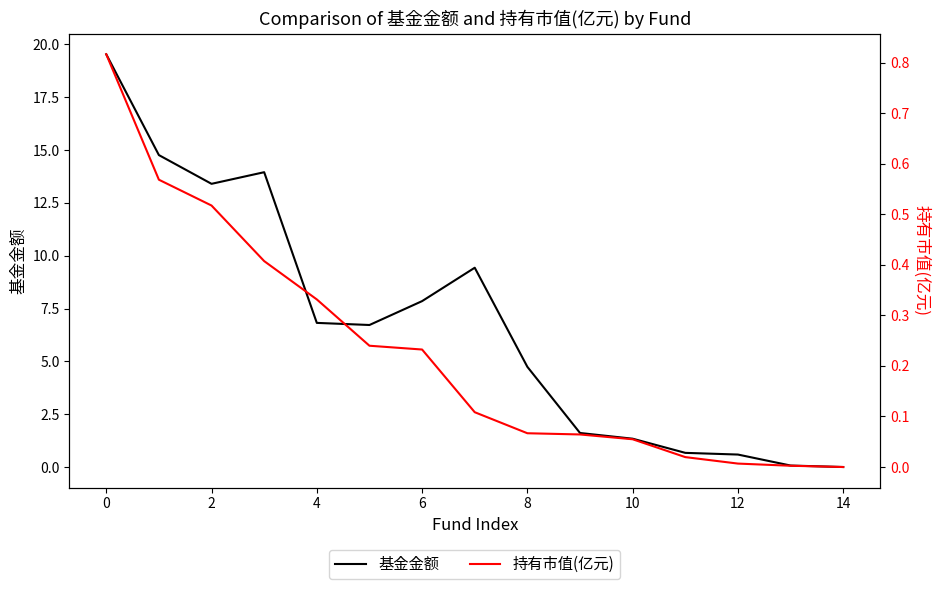

Reading left to right, extract all data points from this chart.

基金金额: 19.5	14.8	13.4	13.9	6.8	6.7	7.8	9.4	4.7	1.6	1.3	0.7	0.6	0.1	0.0
持有市值(亿元): 0.8	0.6	0.5	0.4	0.3	0.2	0.2	0.1	0.1	0.1	0.1	0.0	0.0	0.0	0.0